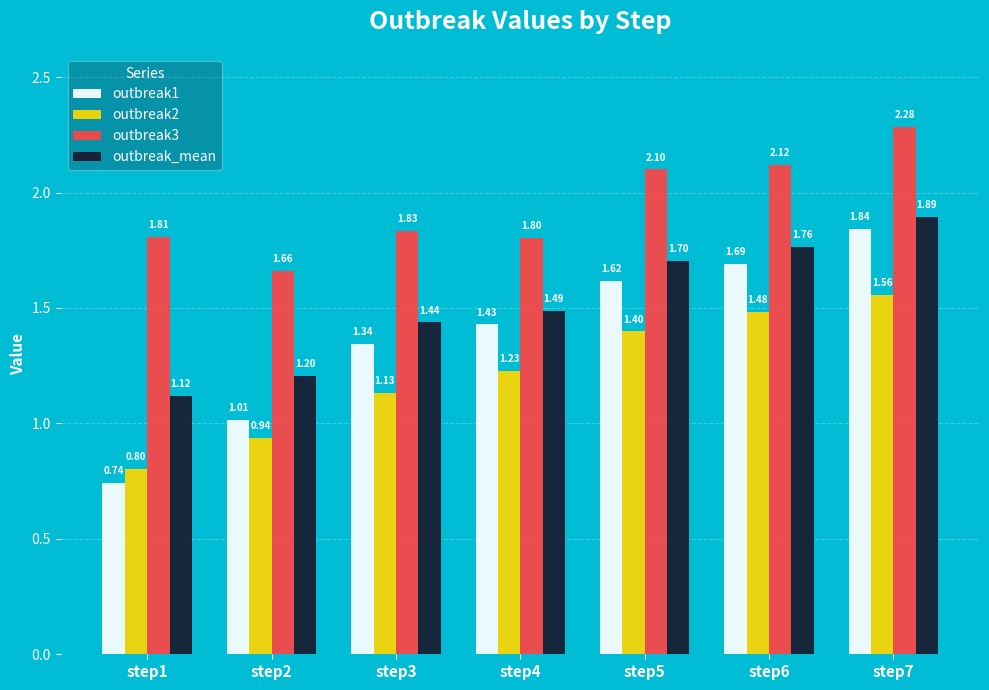

Is the value of outbreak3 at step1 greater than the value of outbreak_mean at step7?

No